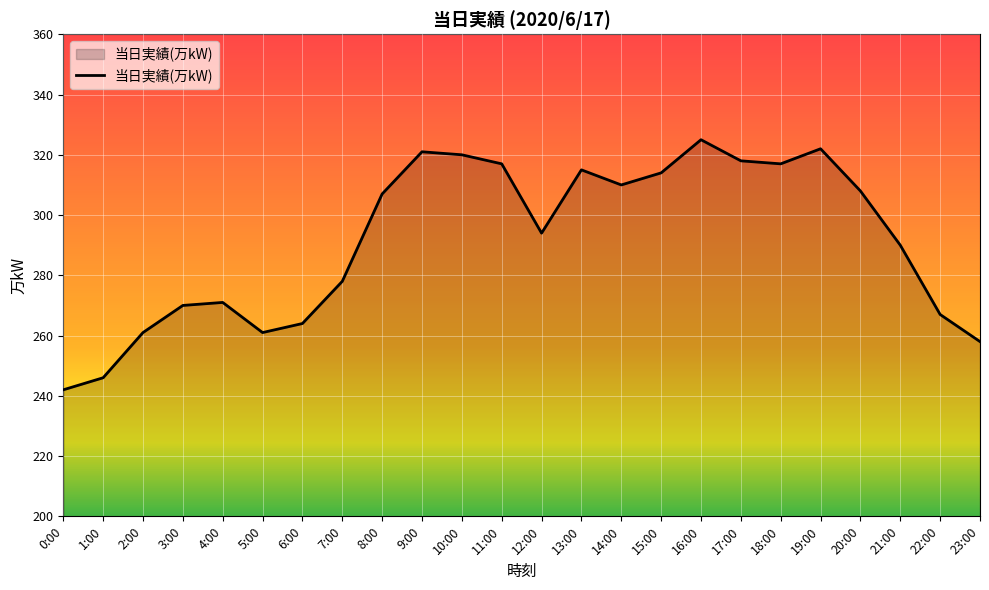

Reading left to right, transcribe all the data shown in this chart.

0:00=242	1:00=246	2:00=261	3:00=270	4:00=271	5:00=261	6:00=264	7:00=278	8:00=307	9:00=321	10:00=320	11:00=317	12:00=294	13:00=315	14:00=310	15:00=314	16:00=325	17:00=318	18:00=317	19:00=322	20:00=308	21:00=290	22:00=267	23:00=258